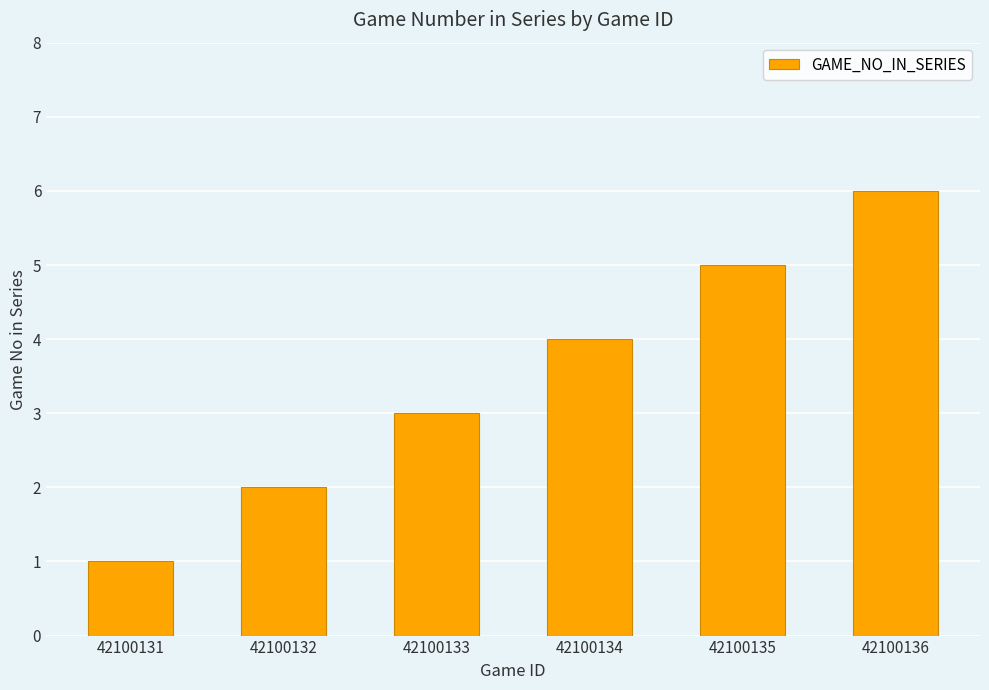

At which category does the chart reach its minimum across all series?

42100131